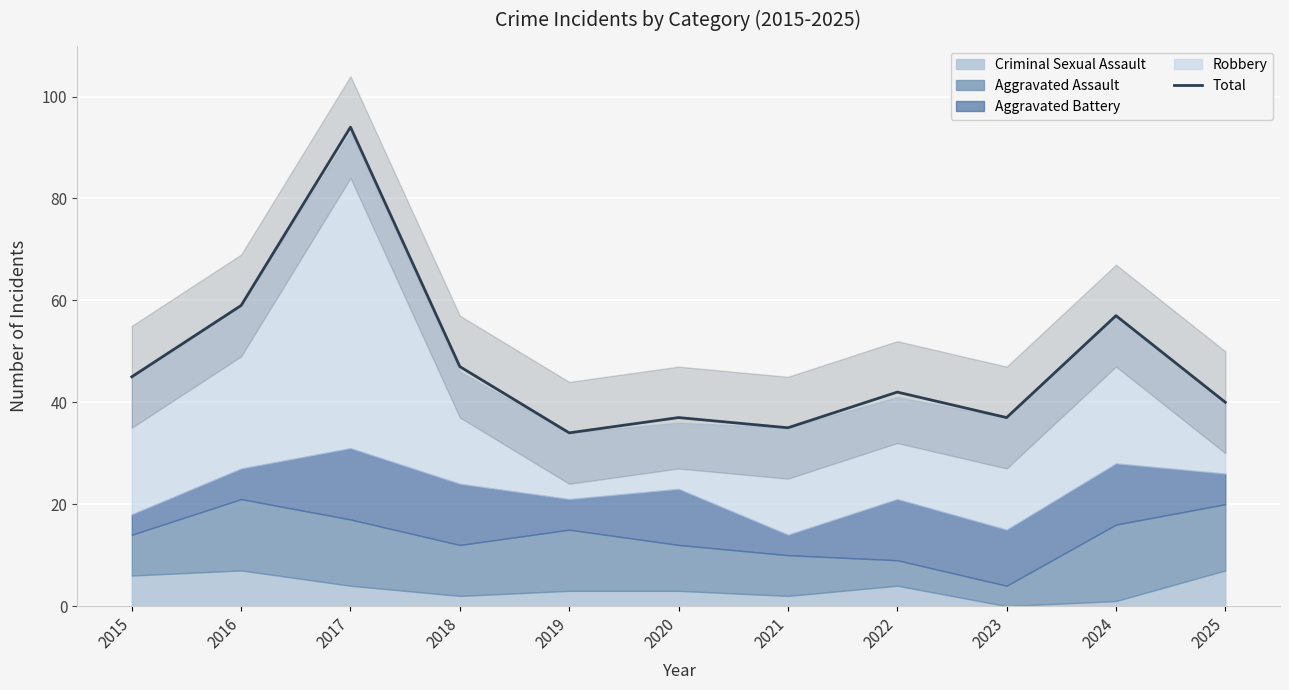

What is the difference between the values at 2022 and 2018?

5